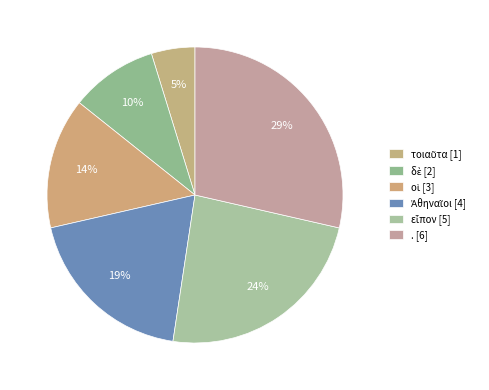

True or false: οἱ accounts for 14% of the total.

True